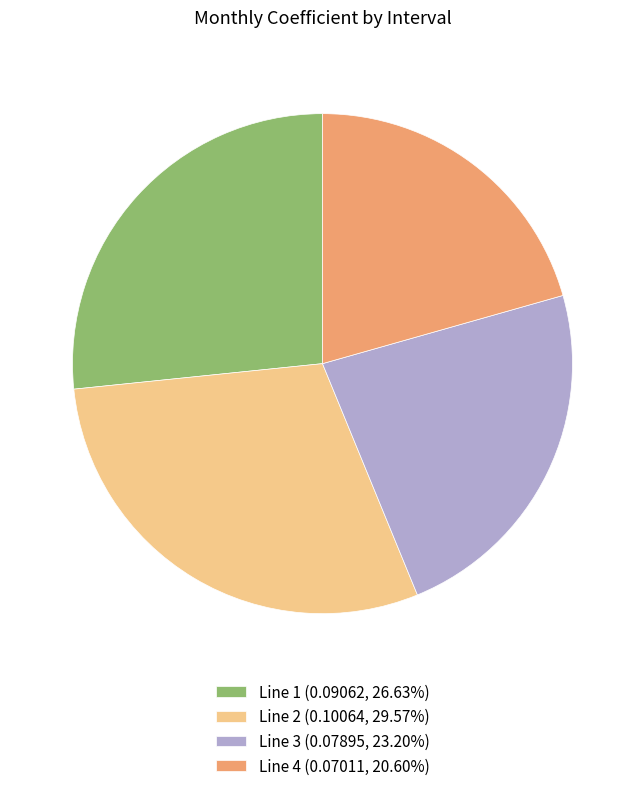

Is the sum of Line 1 (0.09062, 26.63%) and Line 2 (0.10064, 29.57%) greater than half?

Yes